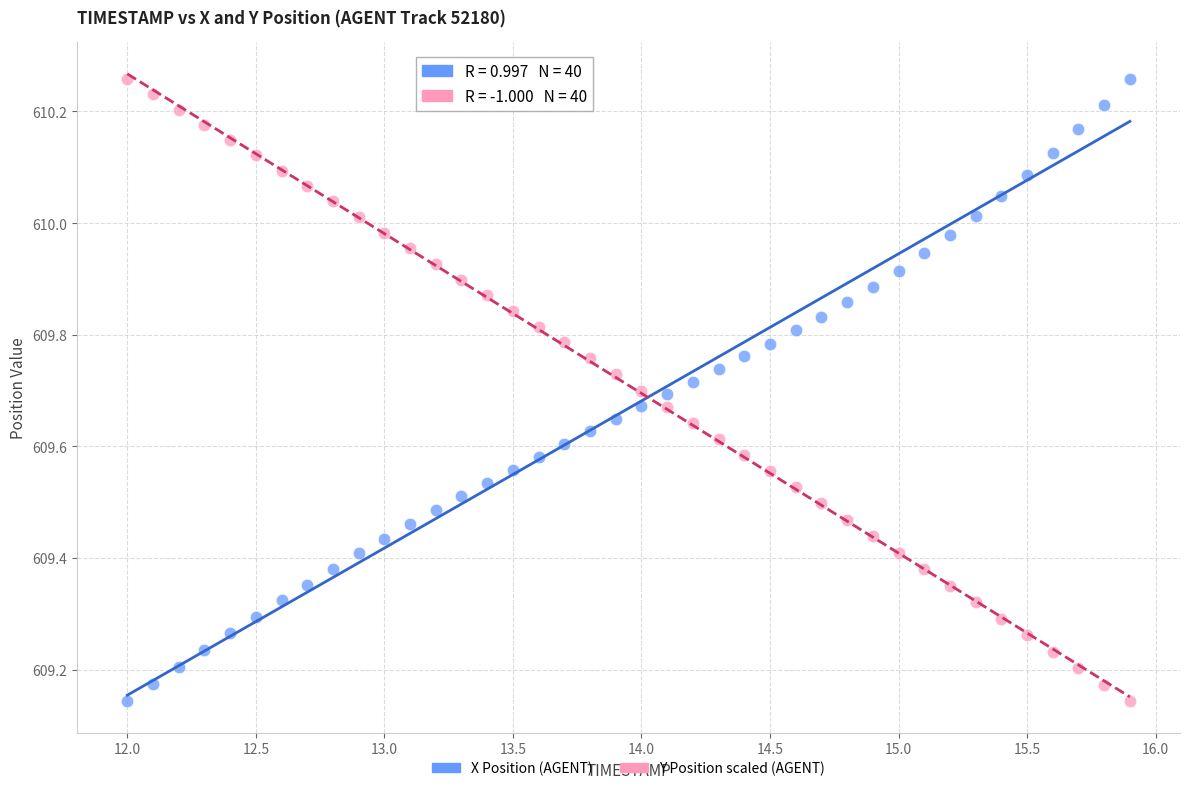

Across all data points, what is the range of Y values (max minus min)?

1.1